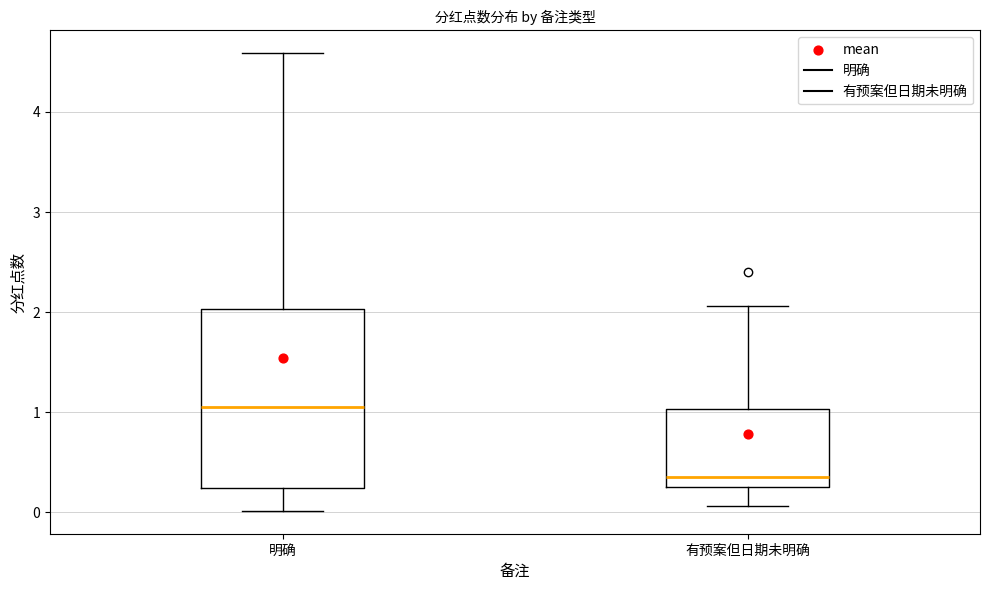

Which box is the tallest, from its lower edge to its upper edge?

明确